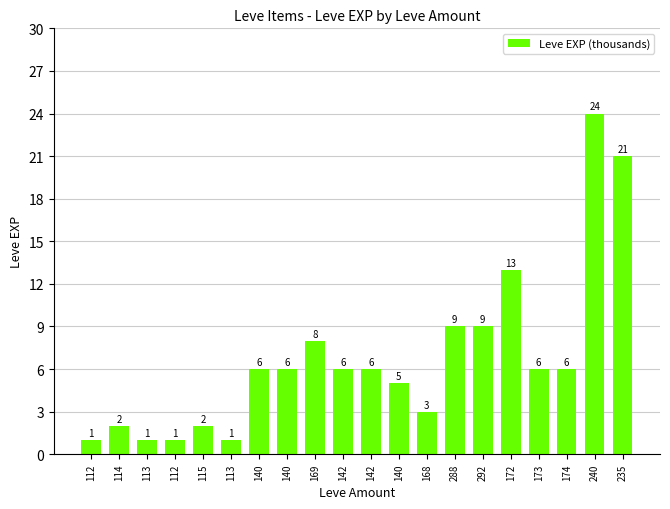

The value at 114 is 3. True or false?

False